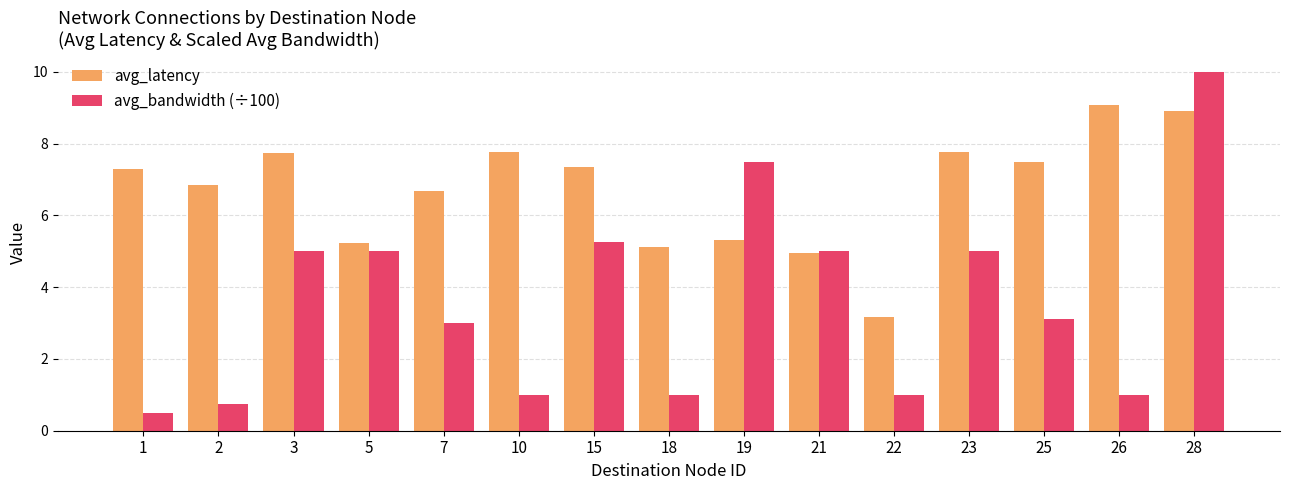

Rank the series by their average value, from lowest to highest.

avg_bandwidth (÷100), avg_latency